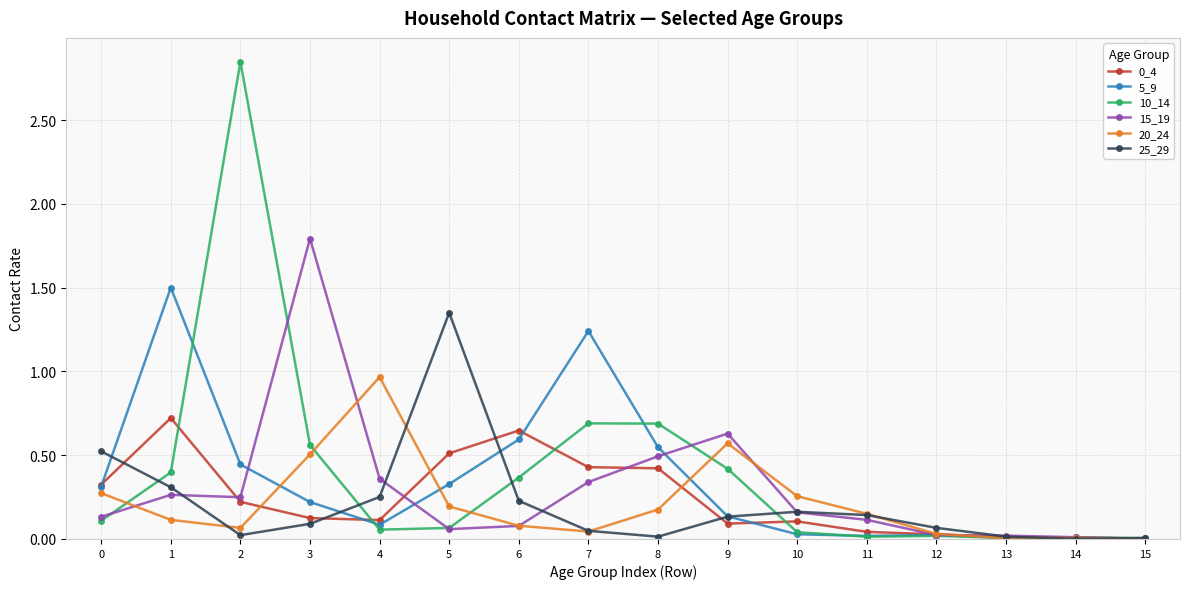

True or false: 20_24 has more than 0 points higher than both neighbors.

True